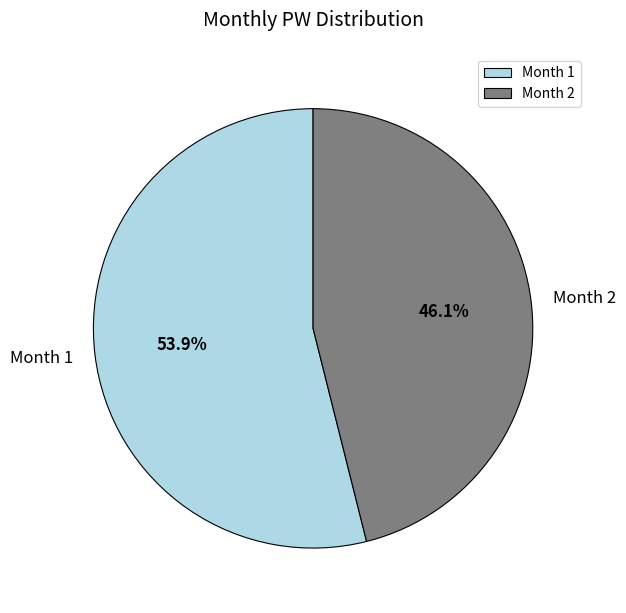

How many slices are in this pie chart?

2